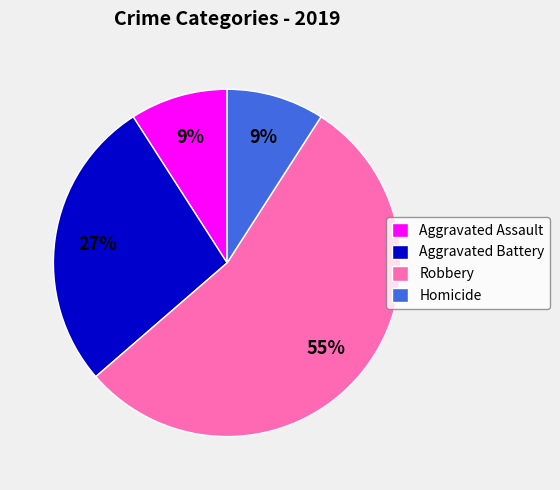

Approximately how many times larger is the value at Aggravated Battery compared to Aggravated Assault?

3.0